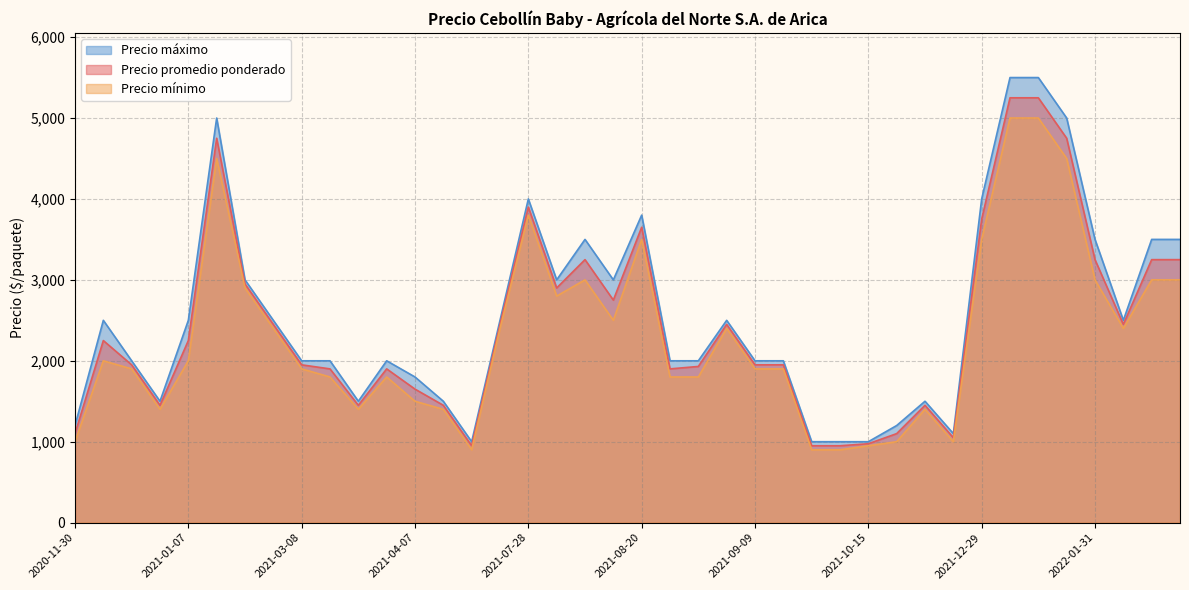

Between 2021-10-15 and 2022-01-13, which series saw the biggest shift?

Precio máximo